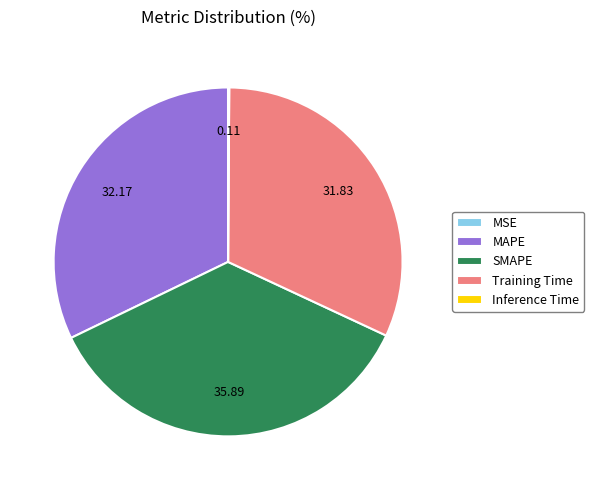

Which slice is the largest?

SMAPE